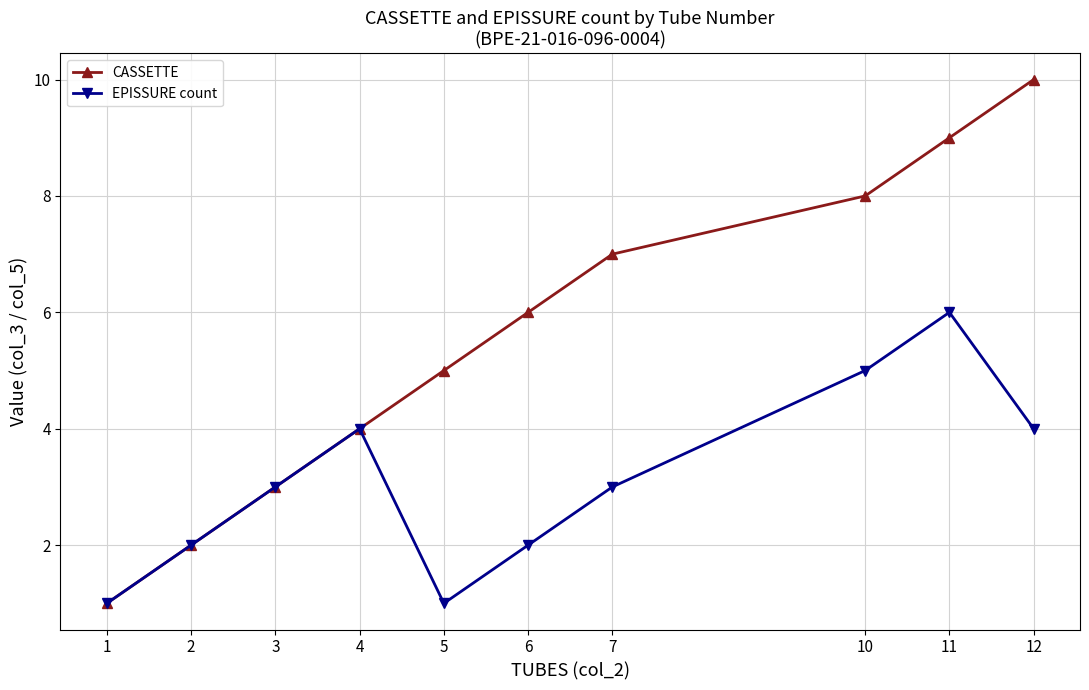

Which series has the largest range (max minus min)?

CASSETTE